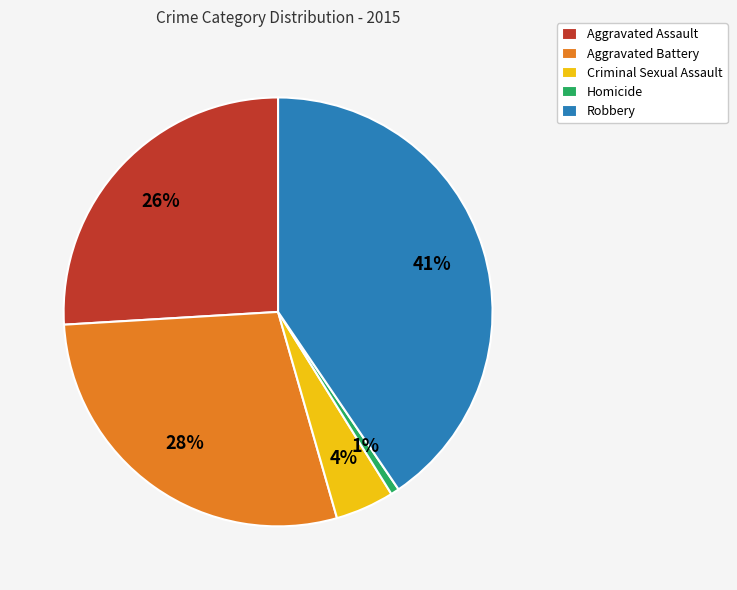

To the nearest percent, what percentage of the pie is Homicide?

1%